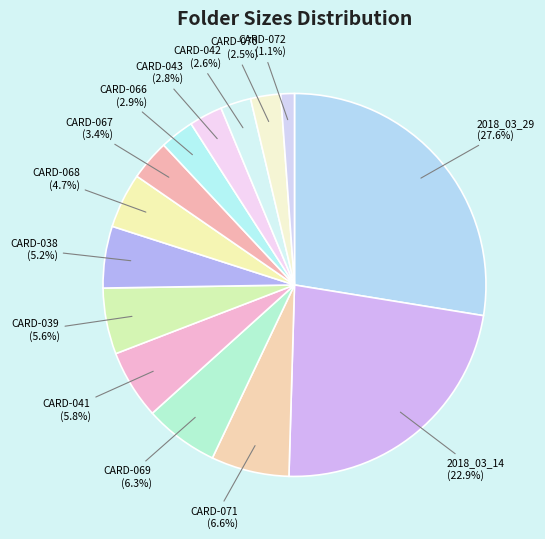

Is CARD-041 the majority of the pie?

No